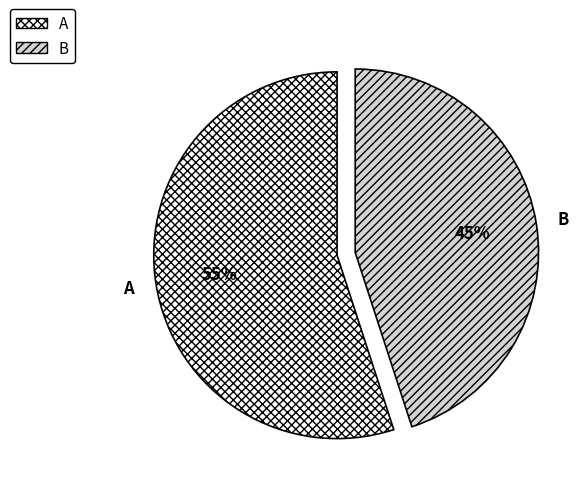

To the nearest percent, what is the combined percentage of A and B?

100%